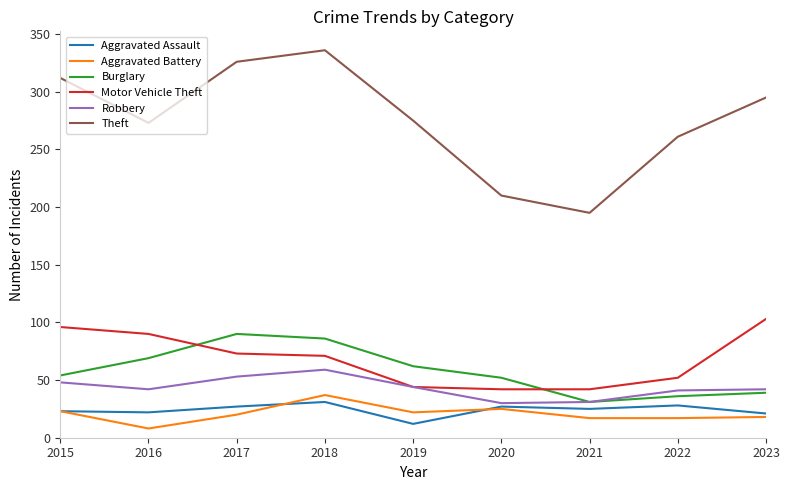

Which category has the highest value across all series?

2018